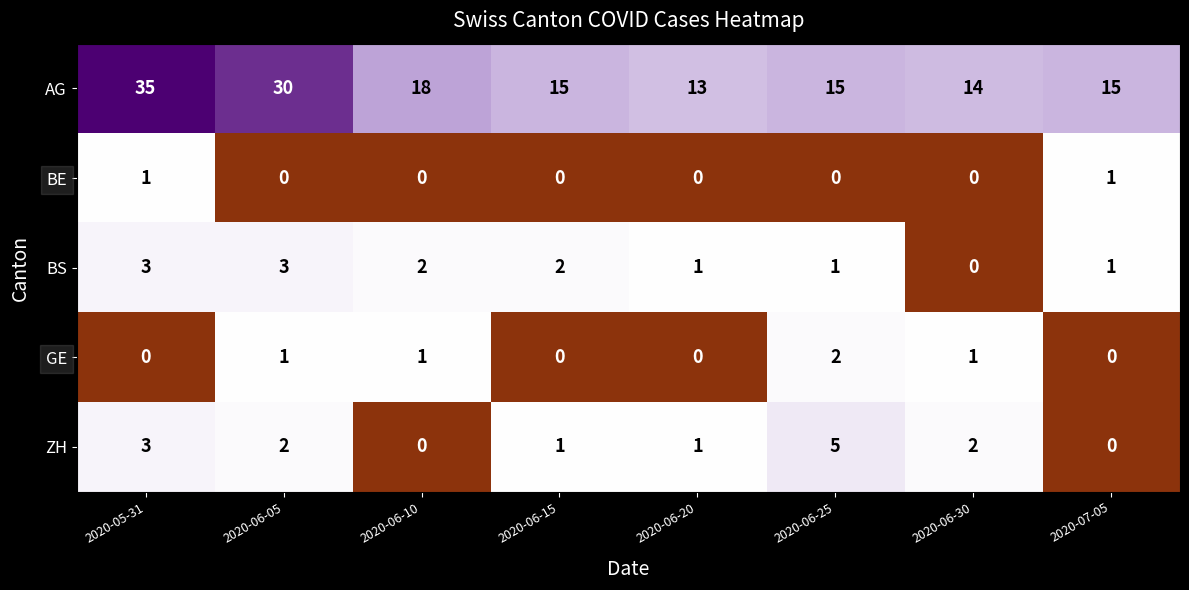

What value does the AG series have at 2020-06-15?

15